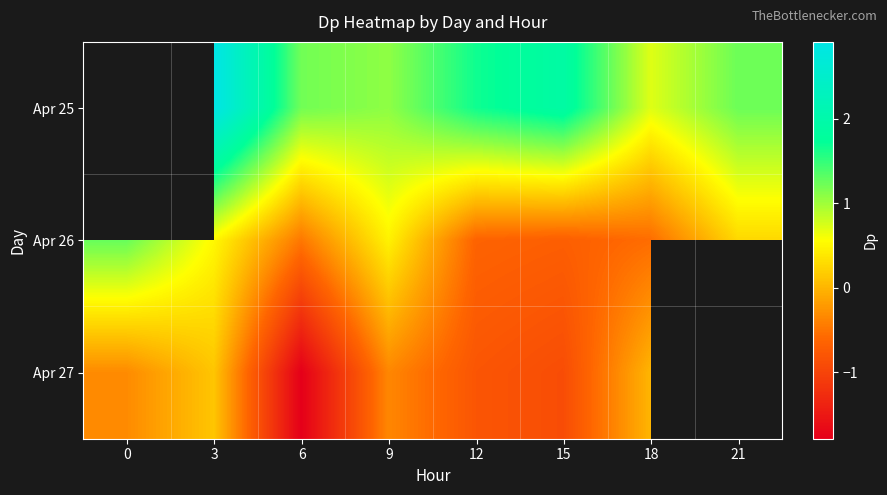

Which category has the highest value in the Apr 27 series?

3